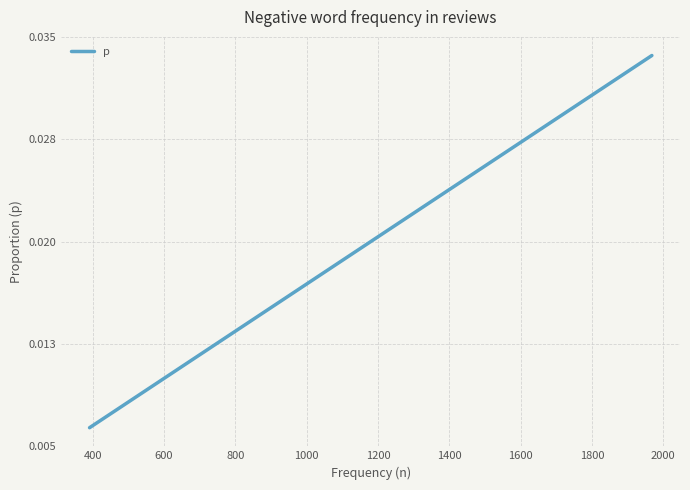

What is the label of the 34th point from the right?

1400